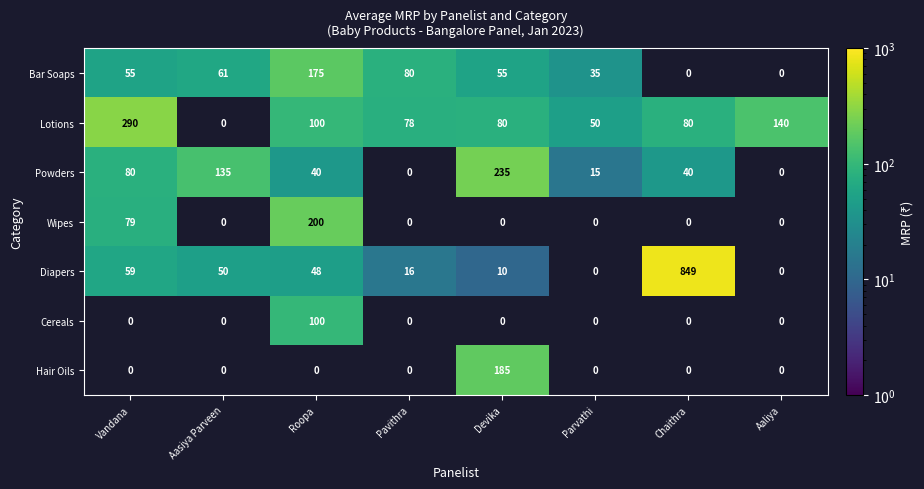

Rank the series by their maximum value, from lowest to highest.

Cereals, Bar Soaps, Hair Oils, Wipes, Powders, Lotions, Diapers